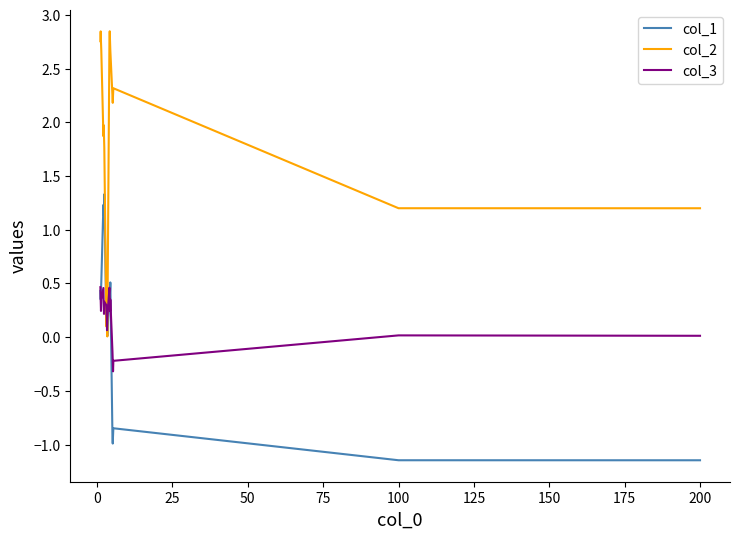

Which series has the largest total across all categories?

col_2